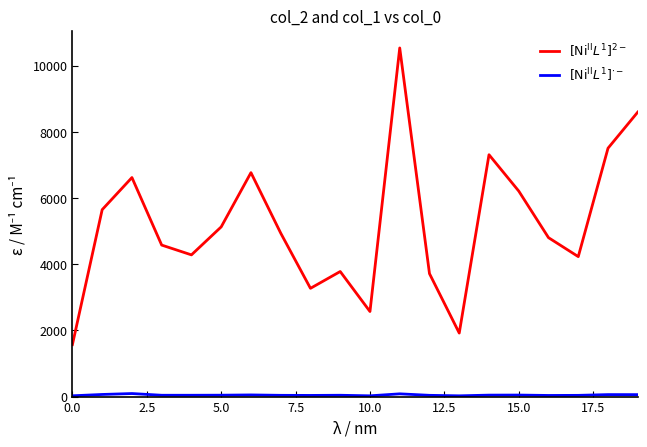

What is the maximum value shown in the chart?

10537